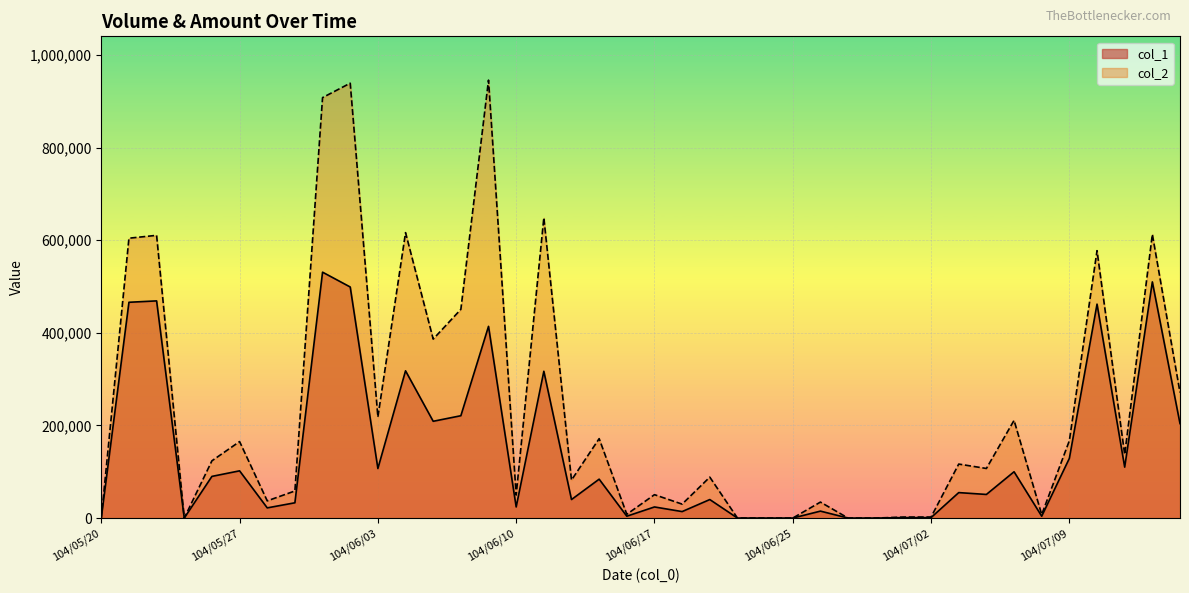

How many distinct data groups are displayed?

2